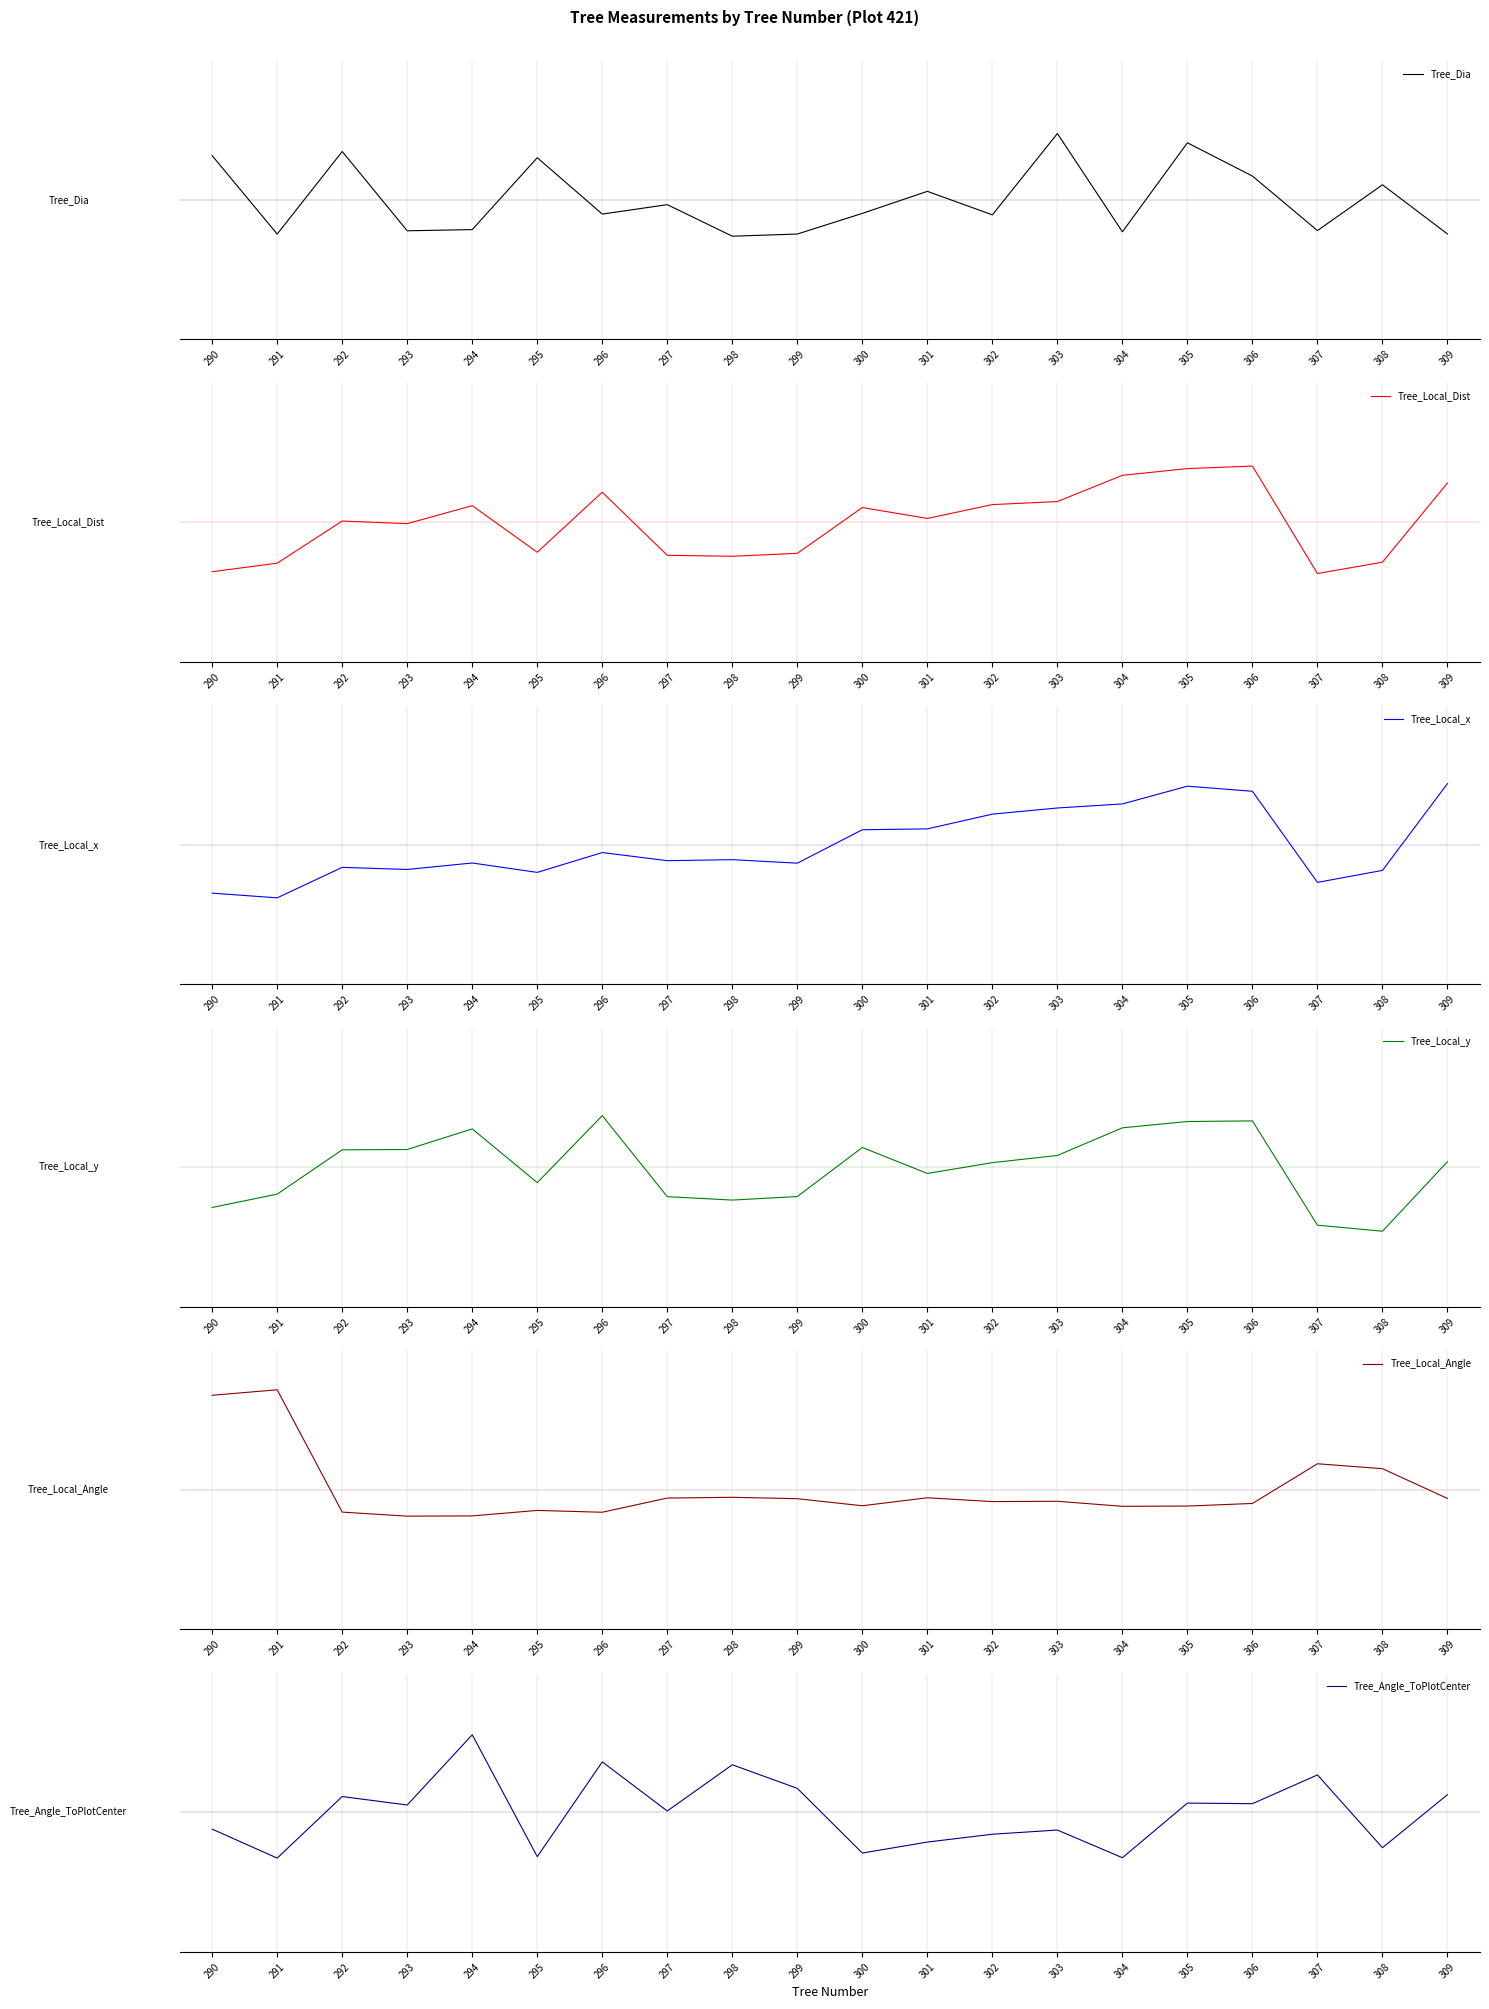

Which series has the largest total across all categories?

Tree_Angle_ToPlotCenter